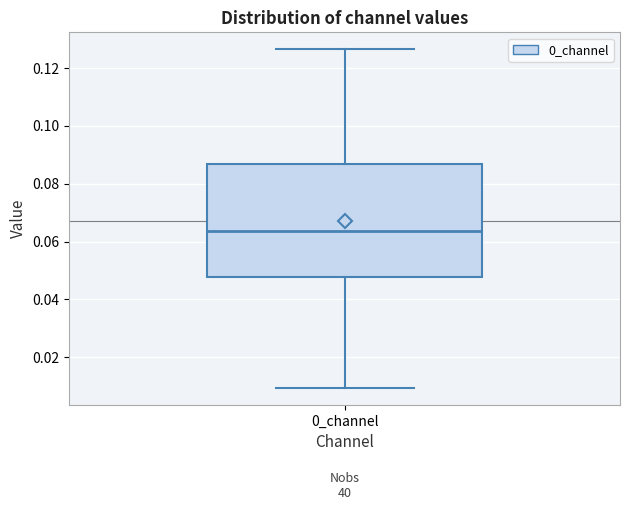

Where is the upper edge of the box for 0_channel on the y-axis? The values are not printed on the chart, so give them approximately, as read against the axis.

0.086